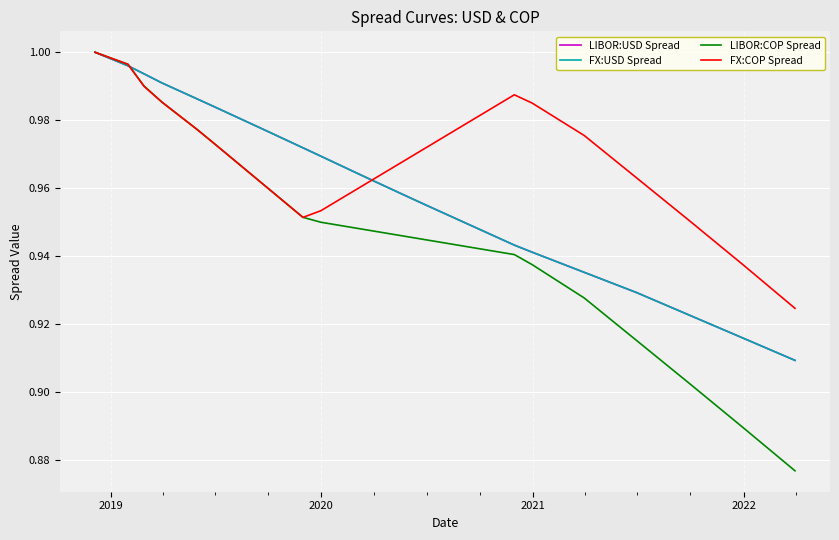

True or false: FX:COP Spread has more than 2 interior local peaks.

False